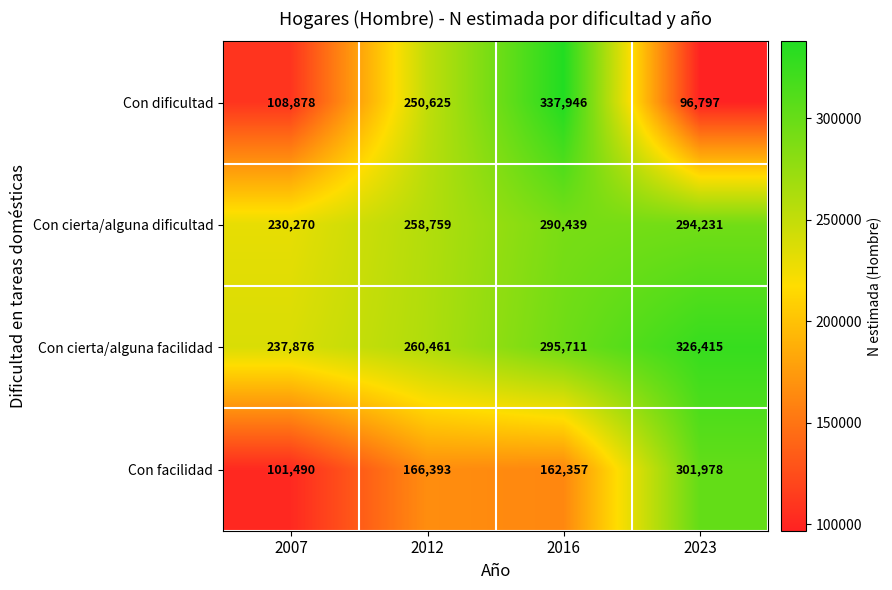

Reading left to right, extract all data points from this chart.

Con dificultad: 108878	250625	337946	96797
Con cierta/alguna dificultad: 230270	258759	290439	294231
Con cierta/alguna facilidad: 237876	260461	295711	326415
Con facilidad: 101490	166393	162357	301978